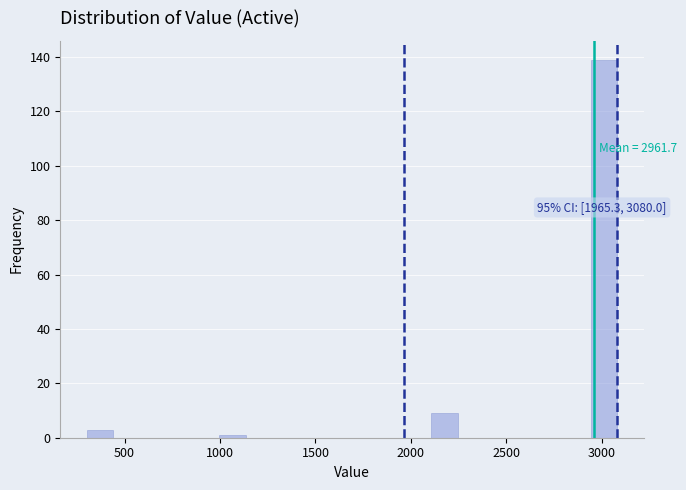

Around what value on the x-axis is the tallest bar? Give the approximate position of its centre, as read against the axis.

3000